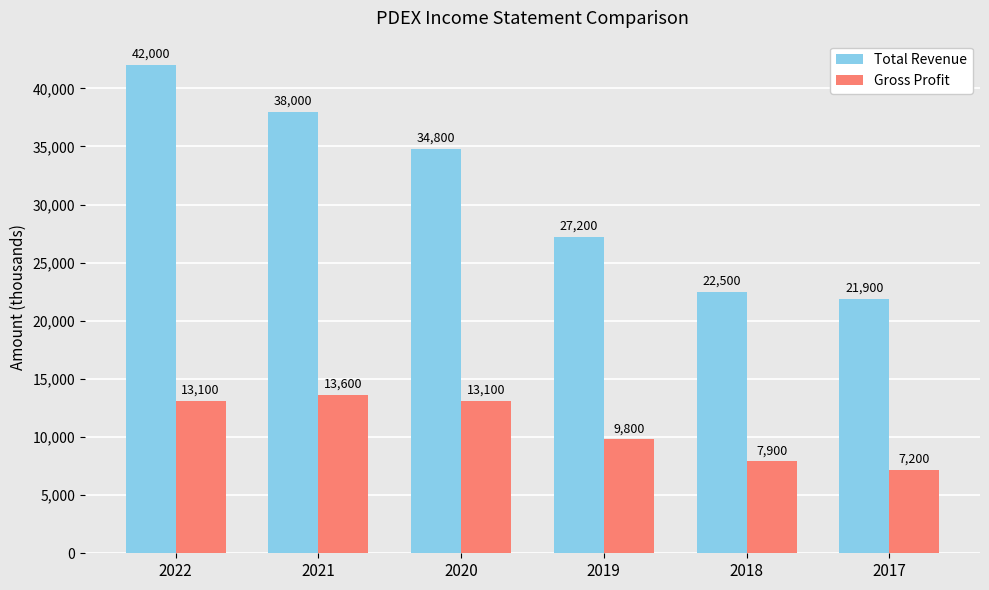

Is the value of Total Revenue at 2018 greater than the value of Gross Profit at 2017?

Yes